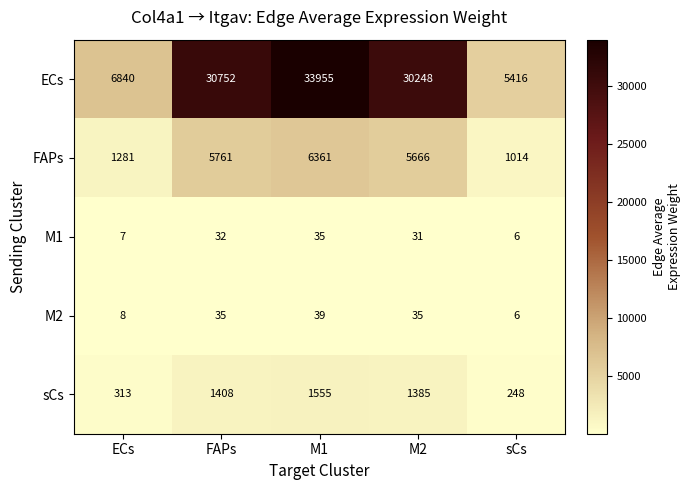

Reading left to right, extract all data points from this chart.

ECs: 6840	30752	33955	30248	5416
FAPs: 1281	5761	6361	5666	1014
M1: 7	32	35	31	6
M2: 8	35	39	35	6
sCs: 313	1408	1555	1385	248